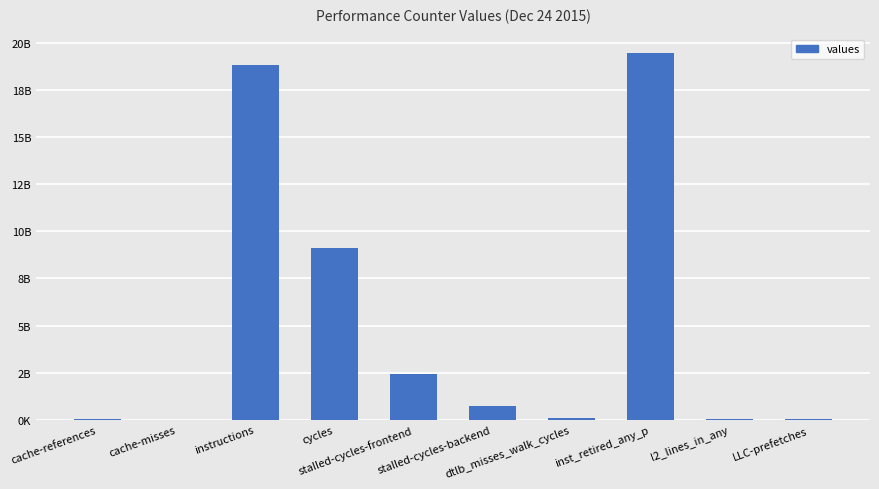

What is the change in value from cycles to stalled-cycles-frontend?

-6667544076